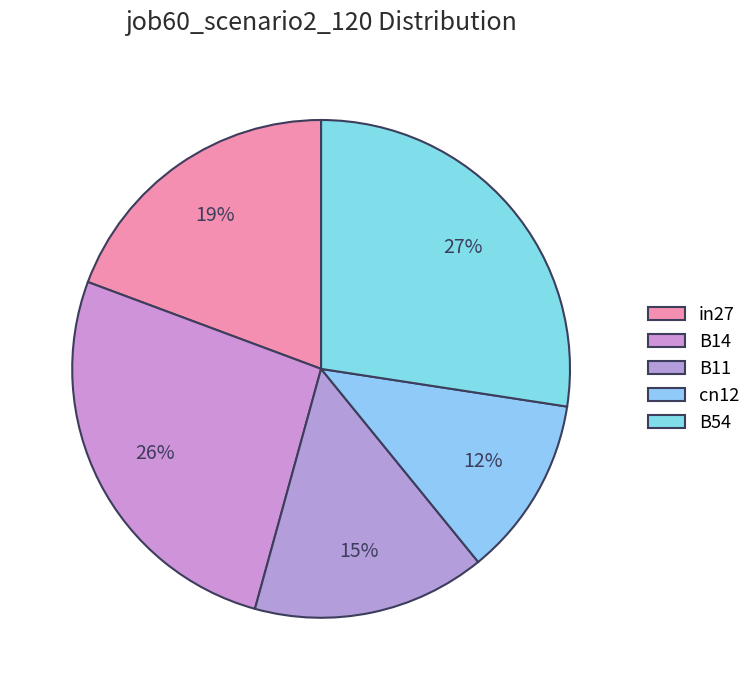

Is cn12 the majority of the pie?

No